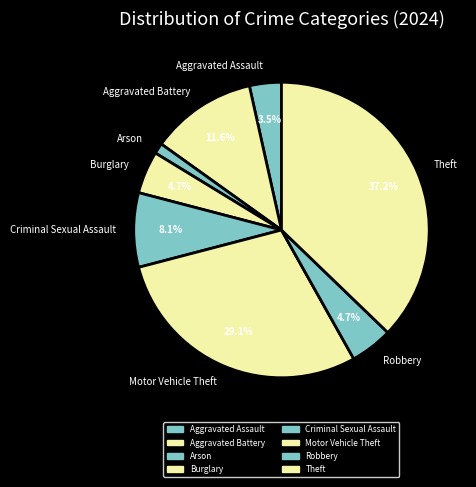

What percentage is the Aggravated Battery slice, to the nearest percent?

12%